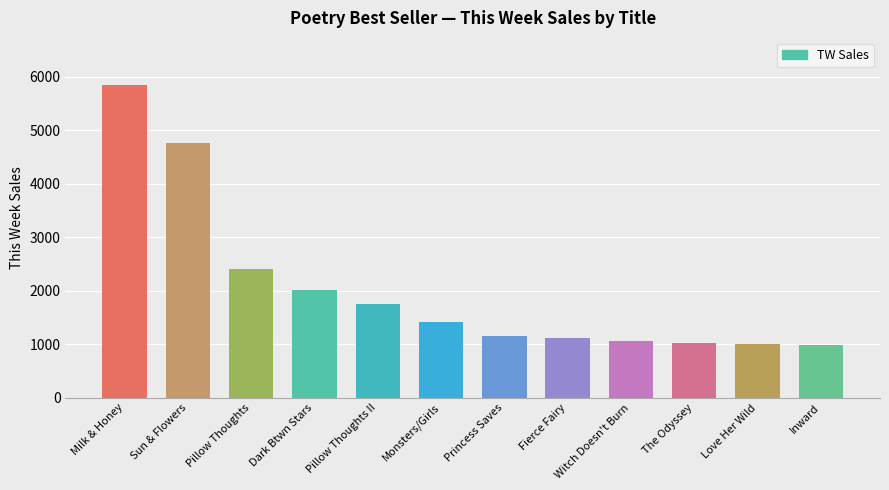

What is the approximate value at Pillow Thoughts II?

1757